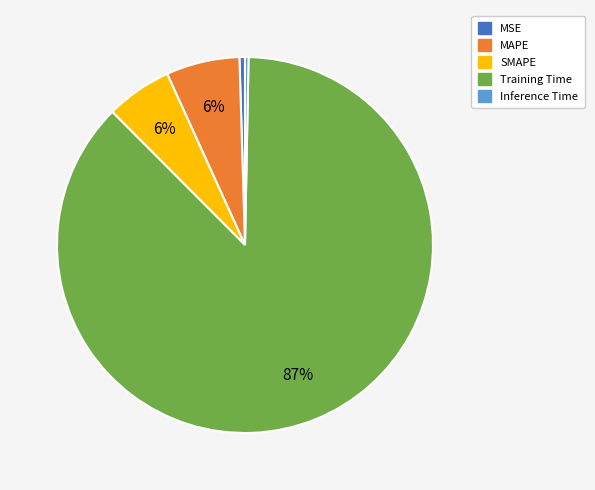

To the nearest percent, what is the average slice percentage?

20%